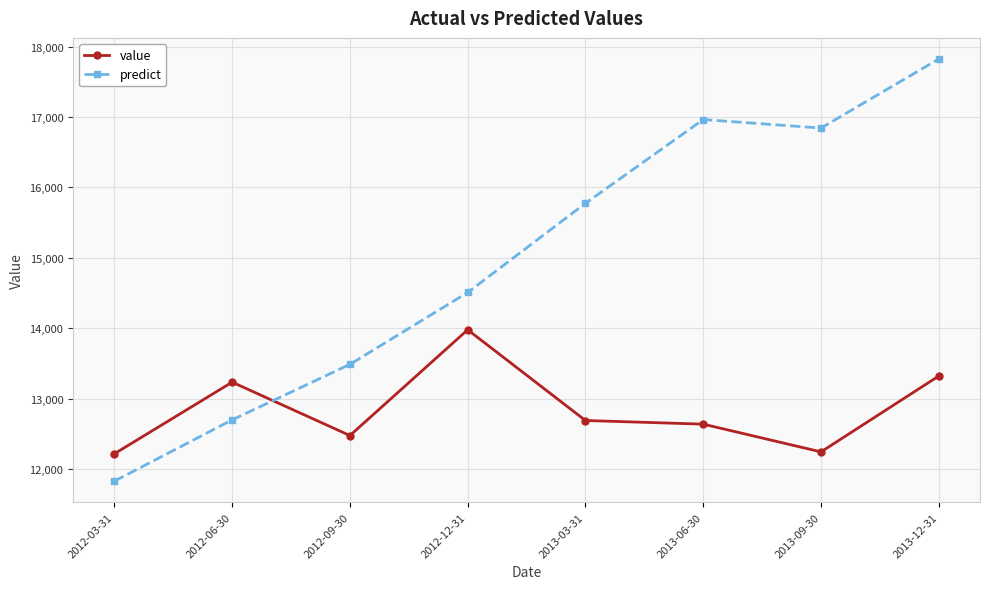

At which label is value closest to 13097?

2012-06-30